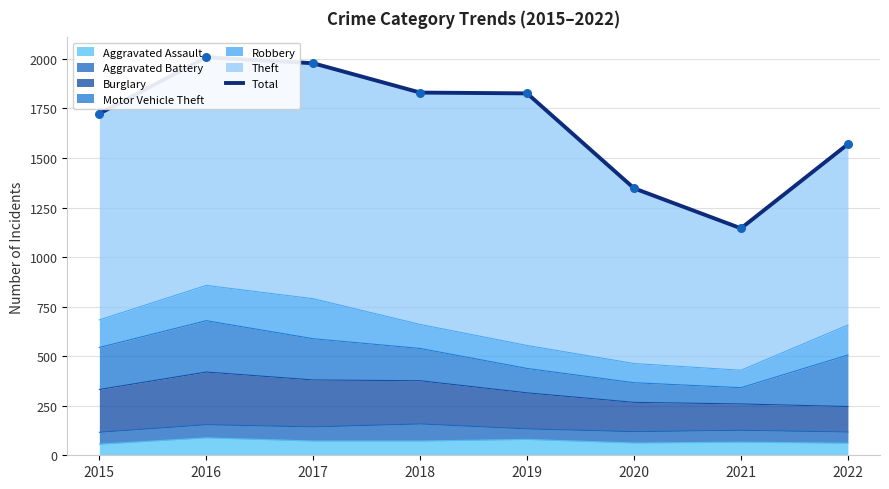

Which has a higher value, 2019 or 2015?

2019